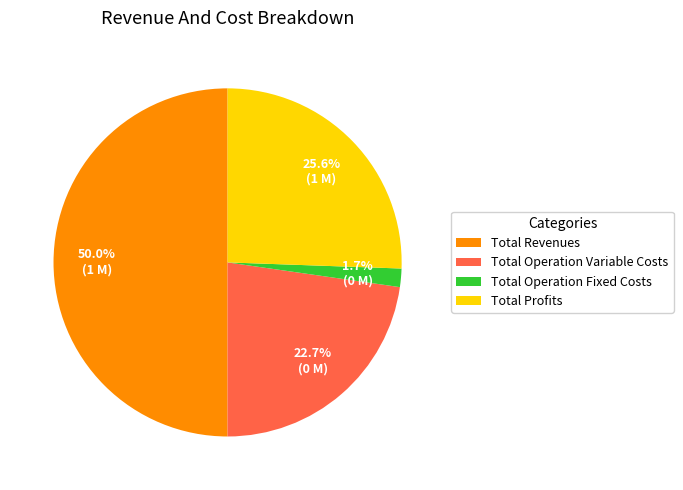

Approximately how many times larger is the value at Total Operation Variable Costs compared to Total Profits?

0.9